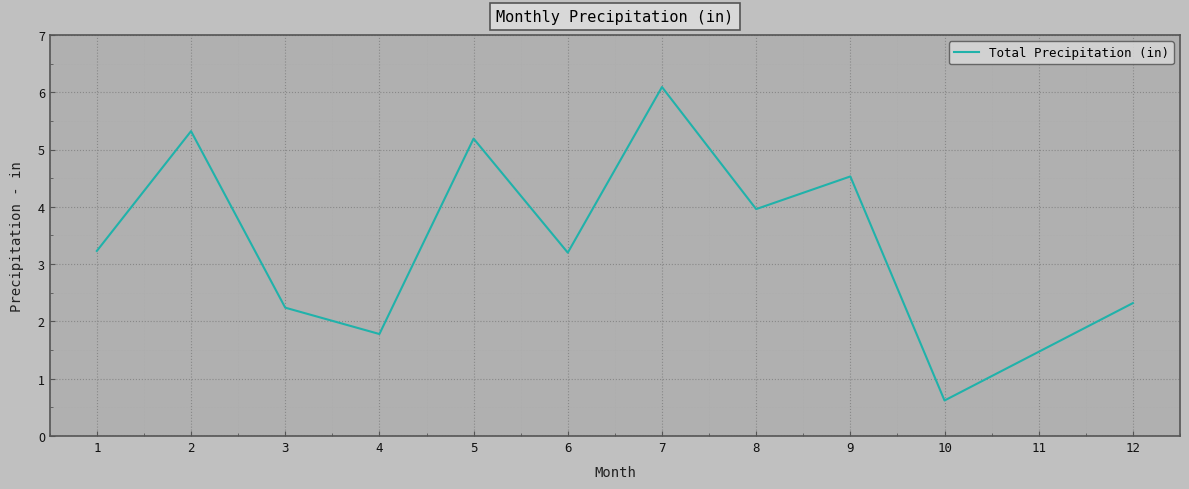

Count the number of categories in the chart.

12